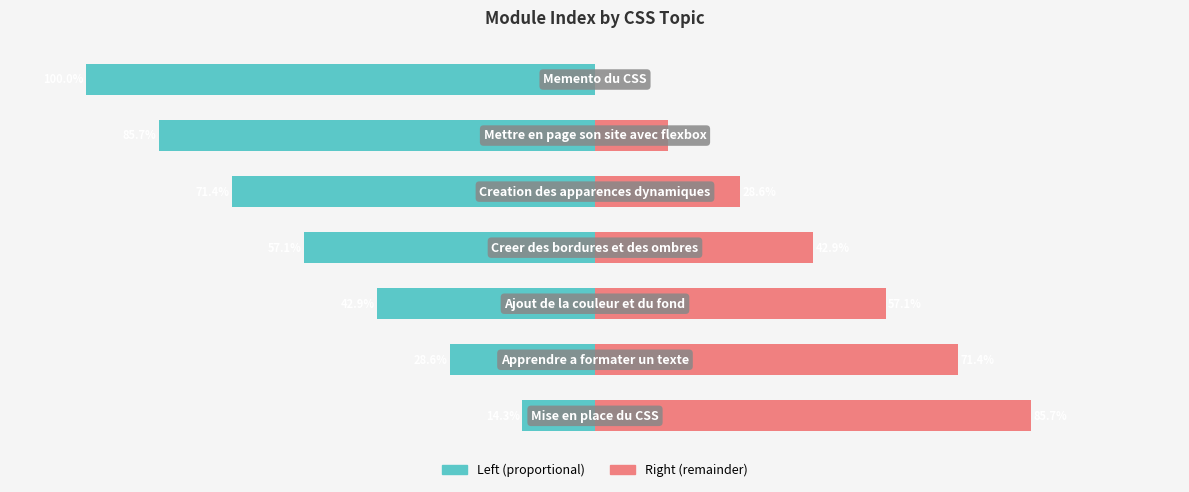

How many values in the col_0 (right) series are below 42?

3